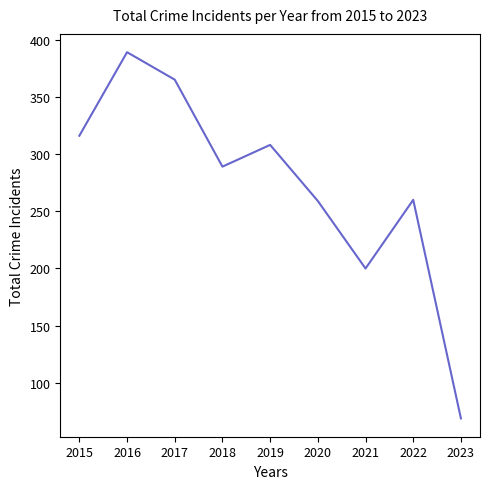

Is it true that the value at 2017 is 365?

True